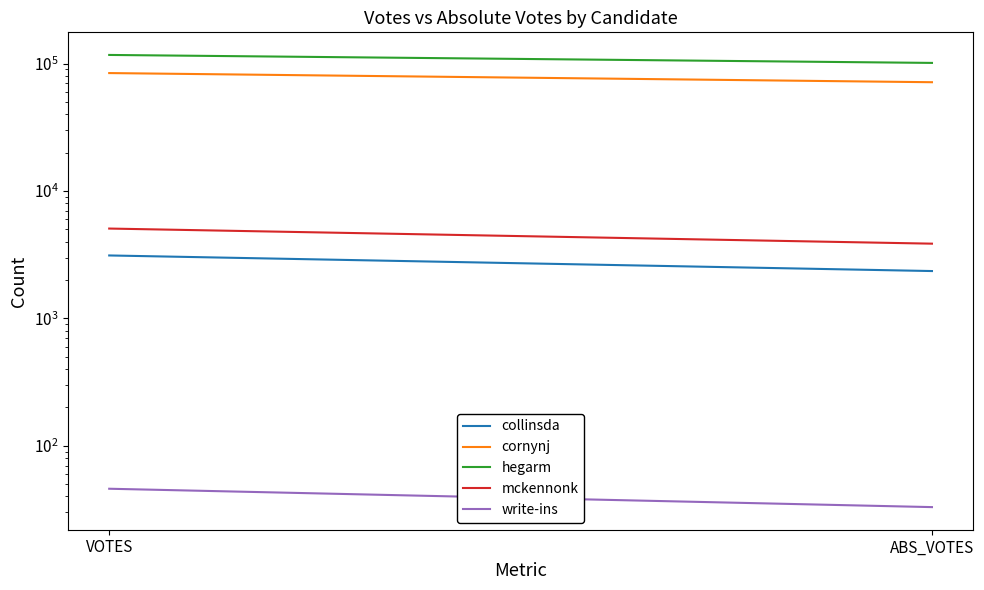

At which category is the sum across all series the highest?

VOTES